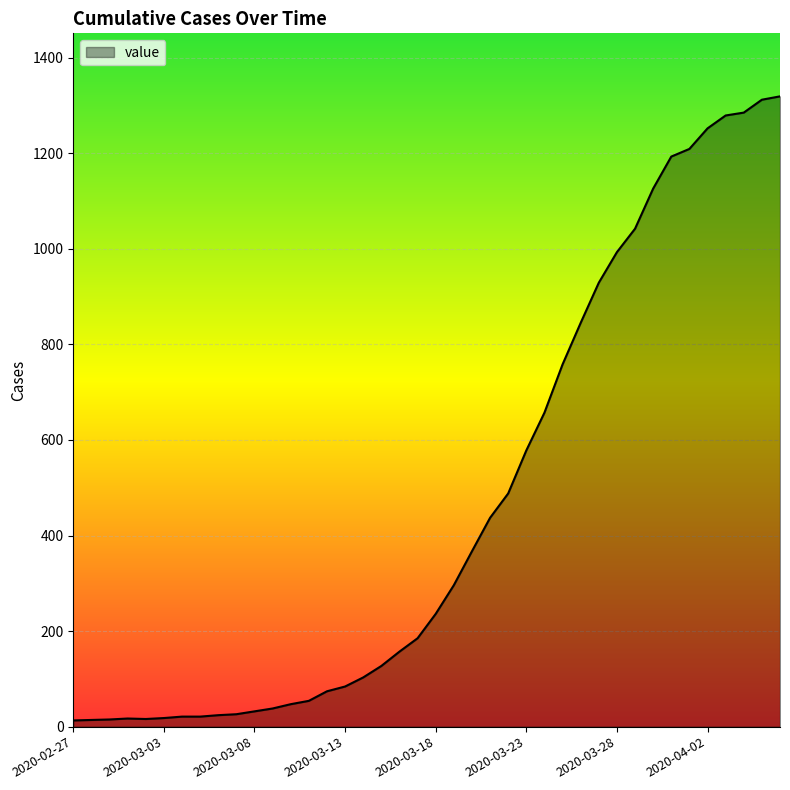

What is the difference between the maximum and minimum values?

1306